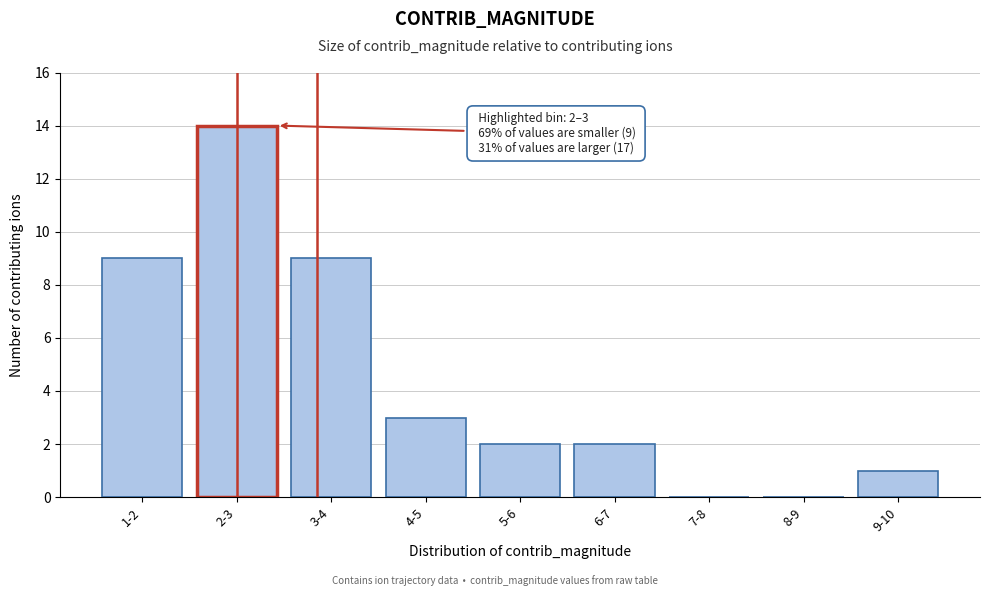

Reading left to right, transcribe all the data shown in this chart.

1-2=9	2-3=14	3-4=9	4-5=3	5-6=2	6-7=2	7-8=0	8-9=0	9-10=1